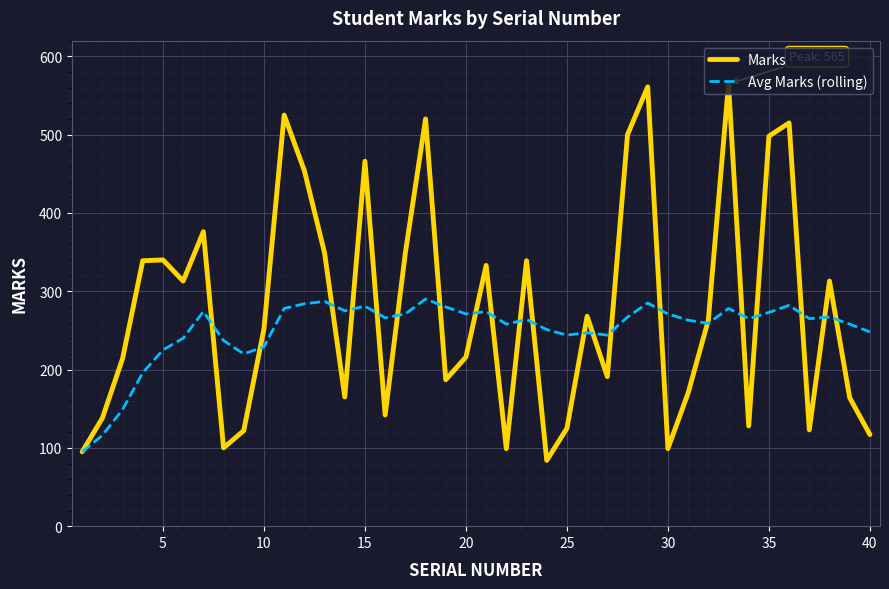

Which series has the largest total across all categories?

Marks